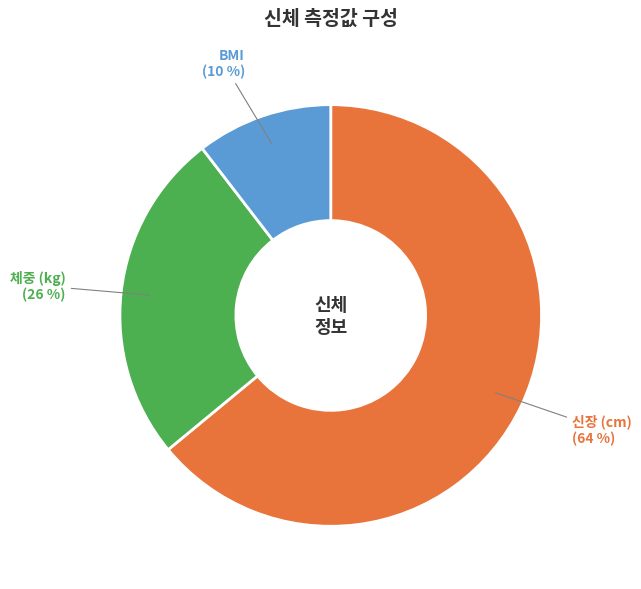

To the nearest percent, what portion does BMI represent?

10%